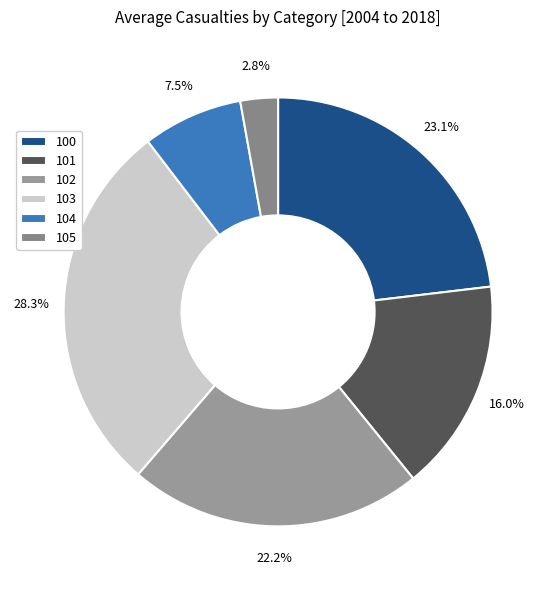

What percentage is the 100 slice, to the nearest percent?

23%